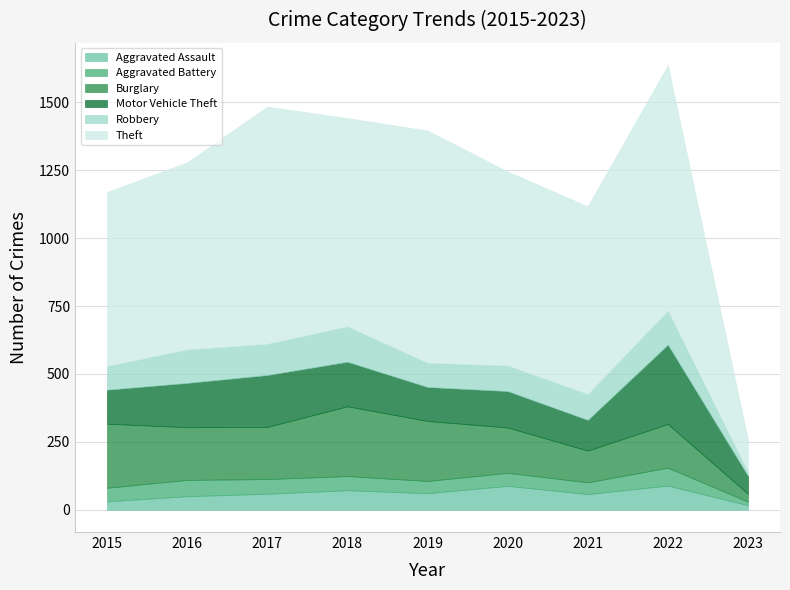

Where is the first local maximum for Burglary?

2018